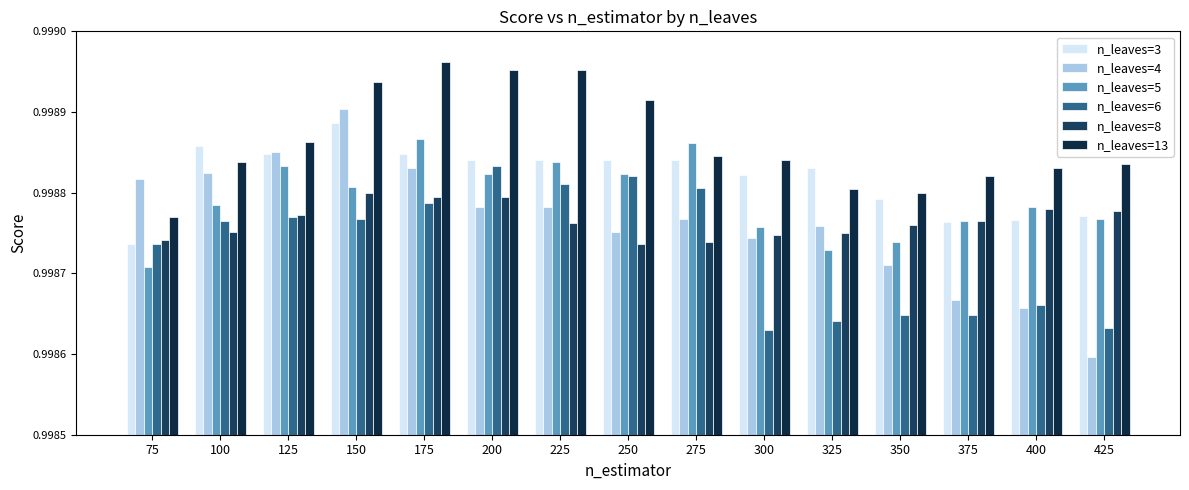

What is the sum of all n_leaves=4 values?

15.0